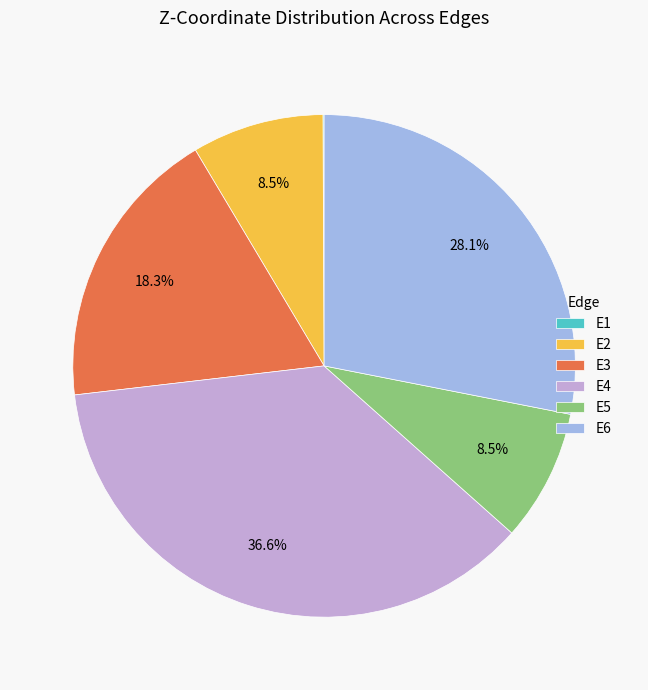

Combined, do E6 and E3 account for over 50%?

No